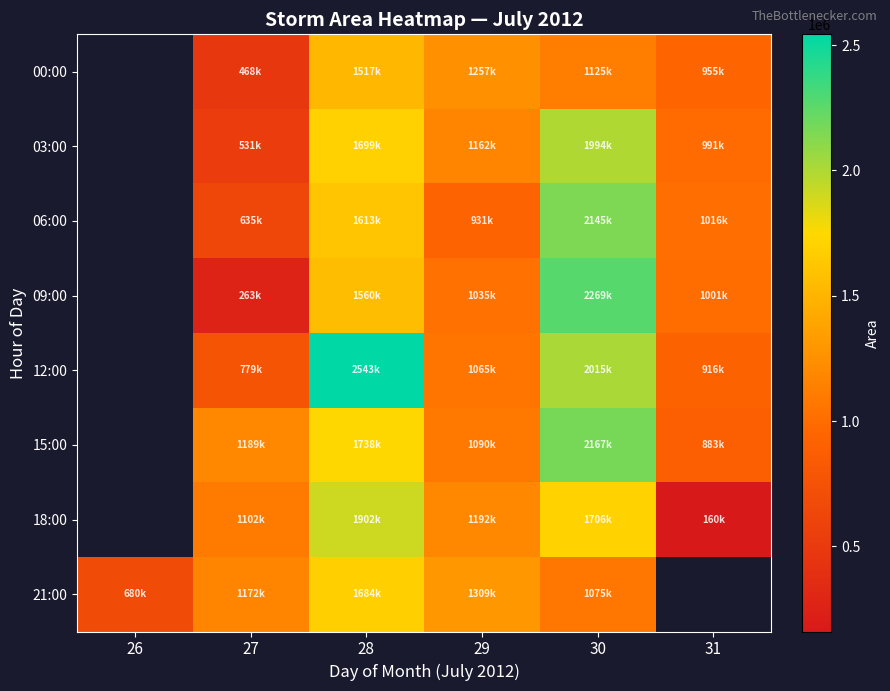

What is the smallest value displayed?

160625.0